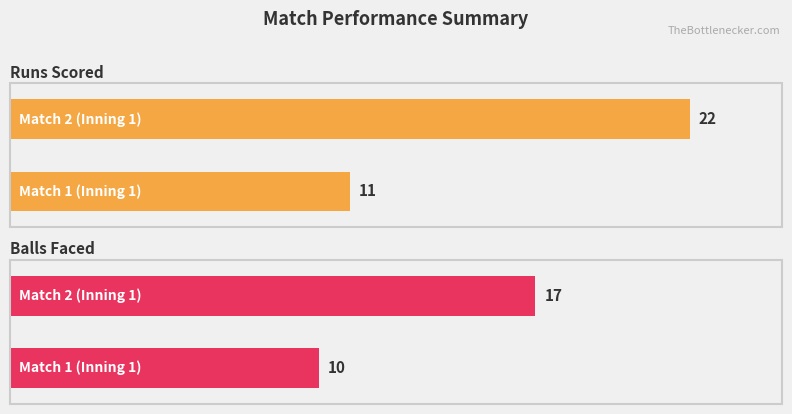

At how many categories does at least one series exceed 14?

1